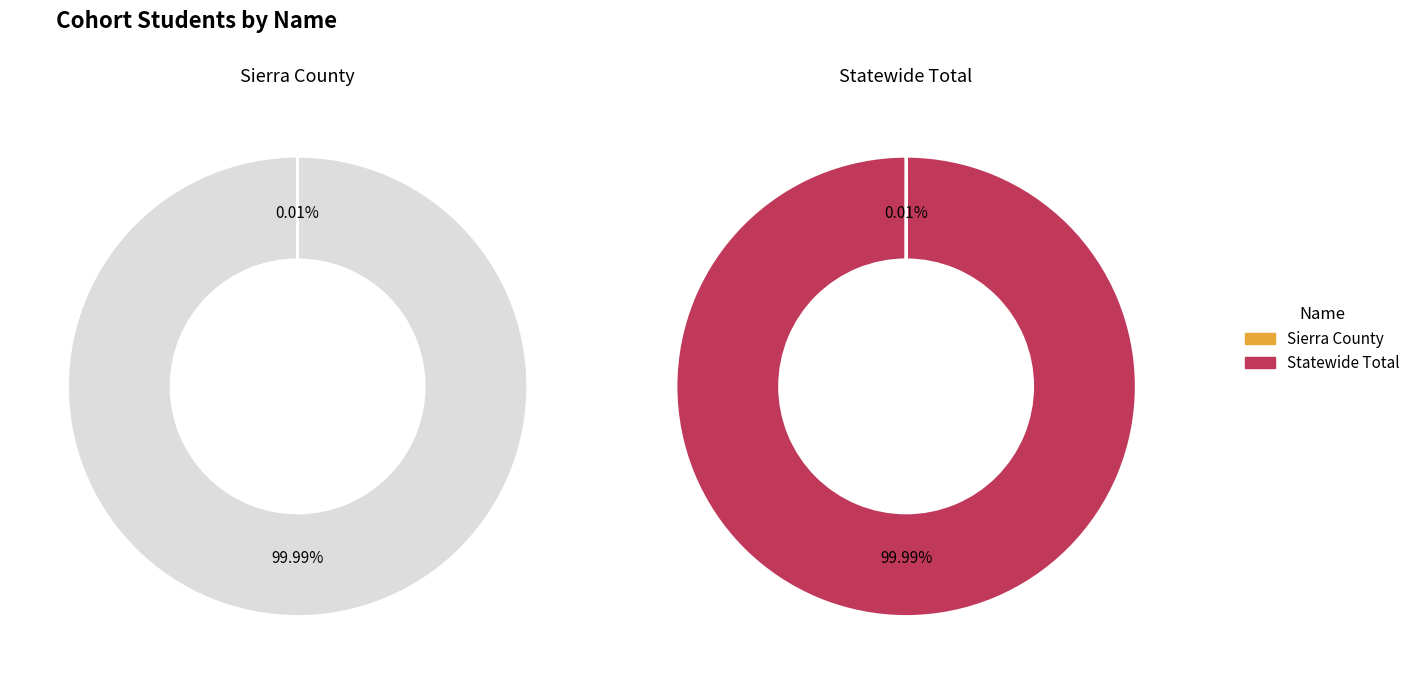

Which slice represents more than half of the pie?

Statewide Total